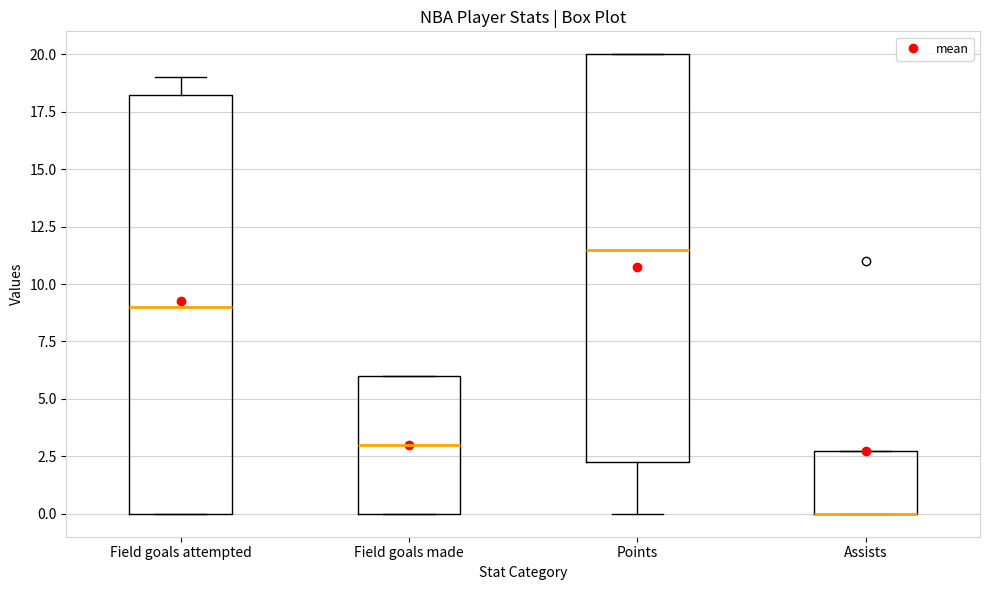

Where is the upper edge of the box for Assists on the y-axis? The values are not printed on the chart, so give them approximately, as read against the axis.

3.0